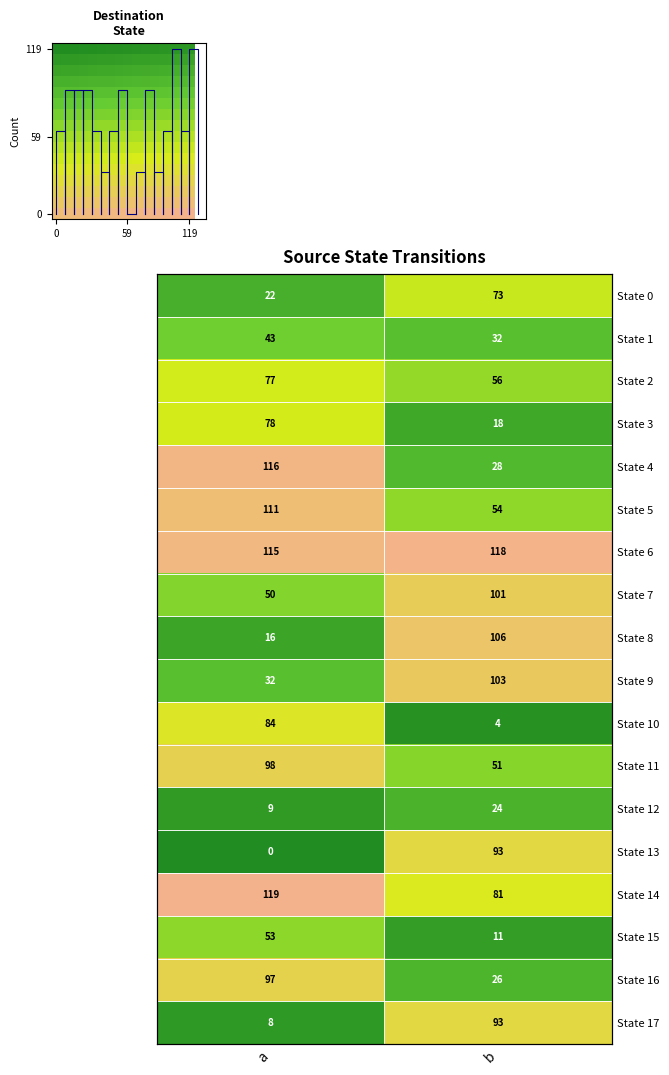

Is it true that State 7 equals 18 at a?

False